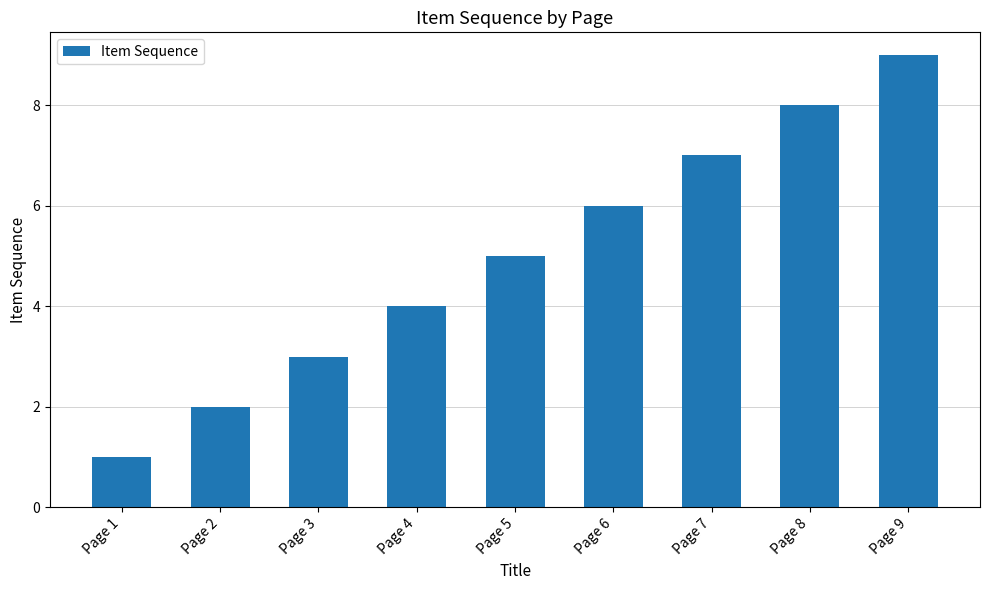

The value at Page 4 is 7. True or false?

False